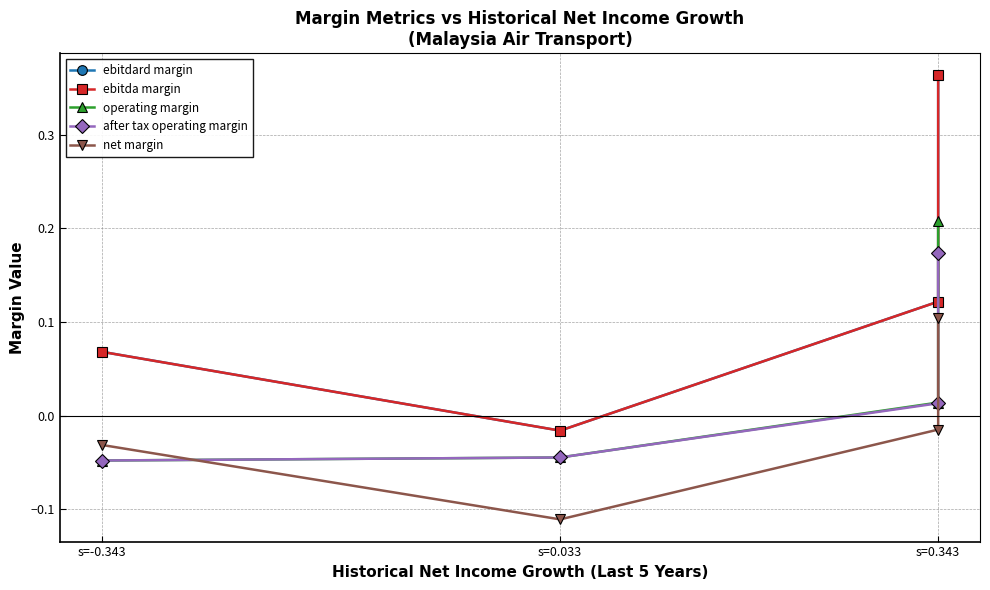

True or false: after tax operating margin and operating margin cross at least once.

False